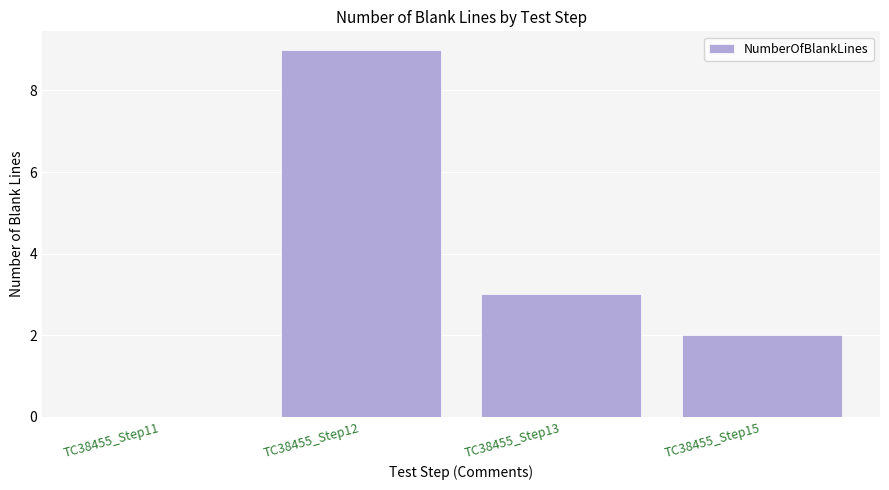

How many data points does each series have?

4